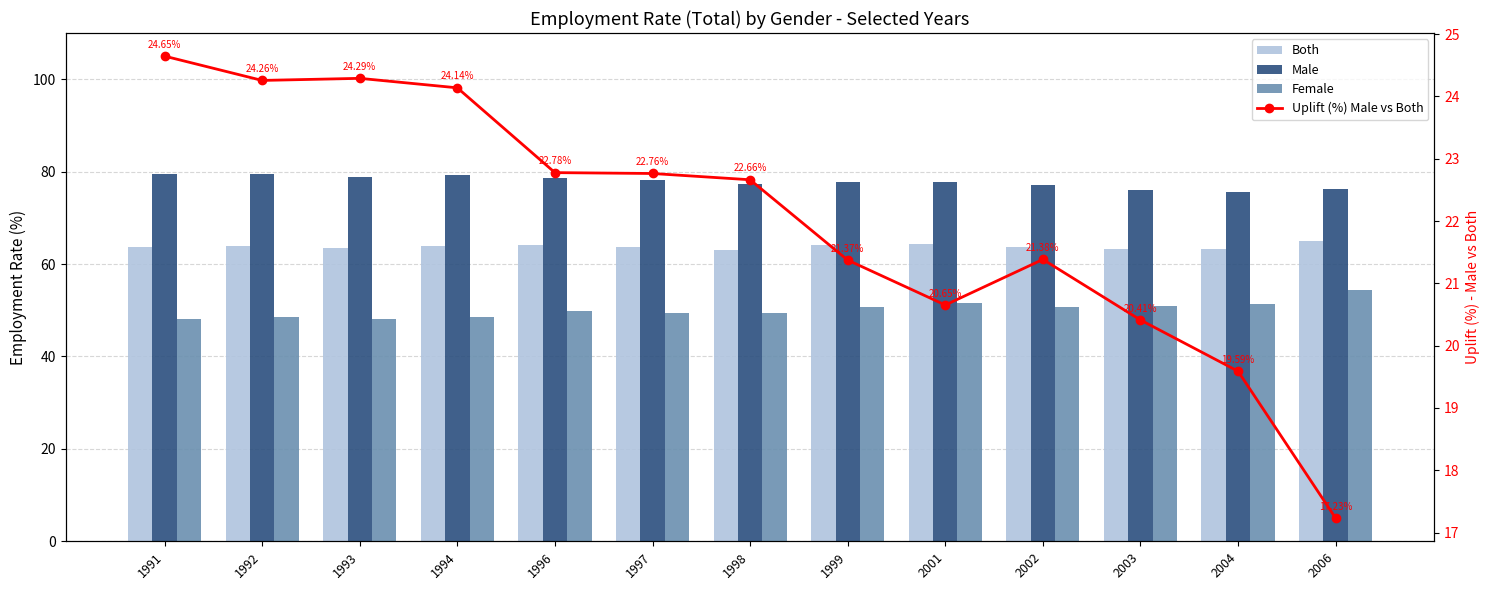

What is the difference between the highest and lowest values at 1994?

55.1